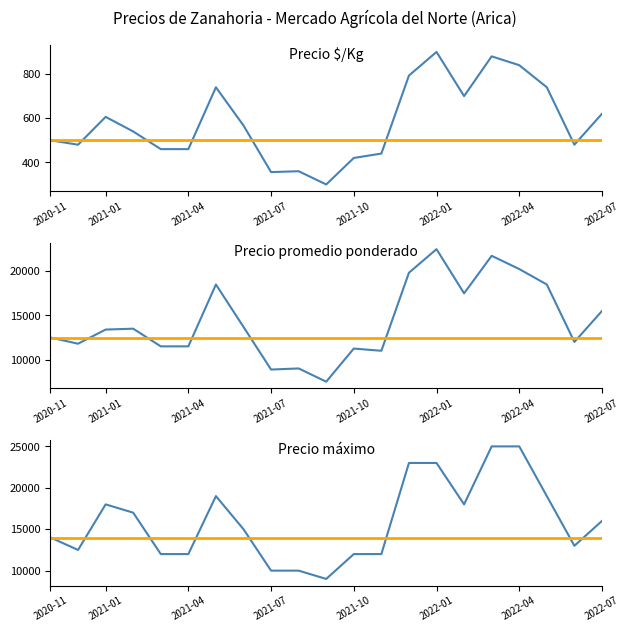

What is the difference between the Precio $/Kg values at 2022-07 and 2022-05?

120